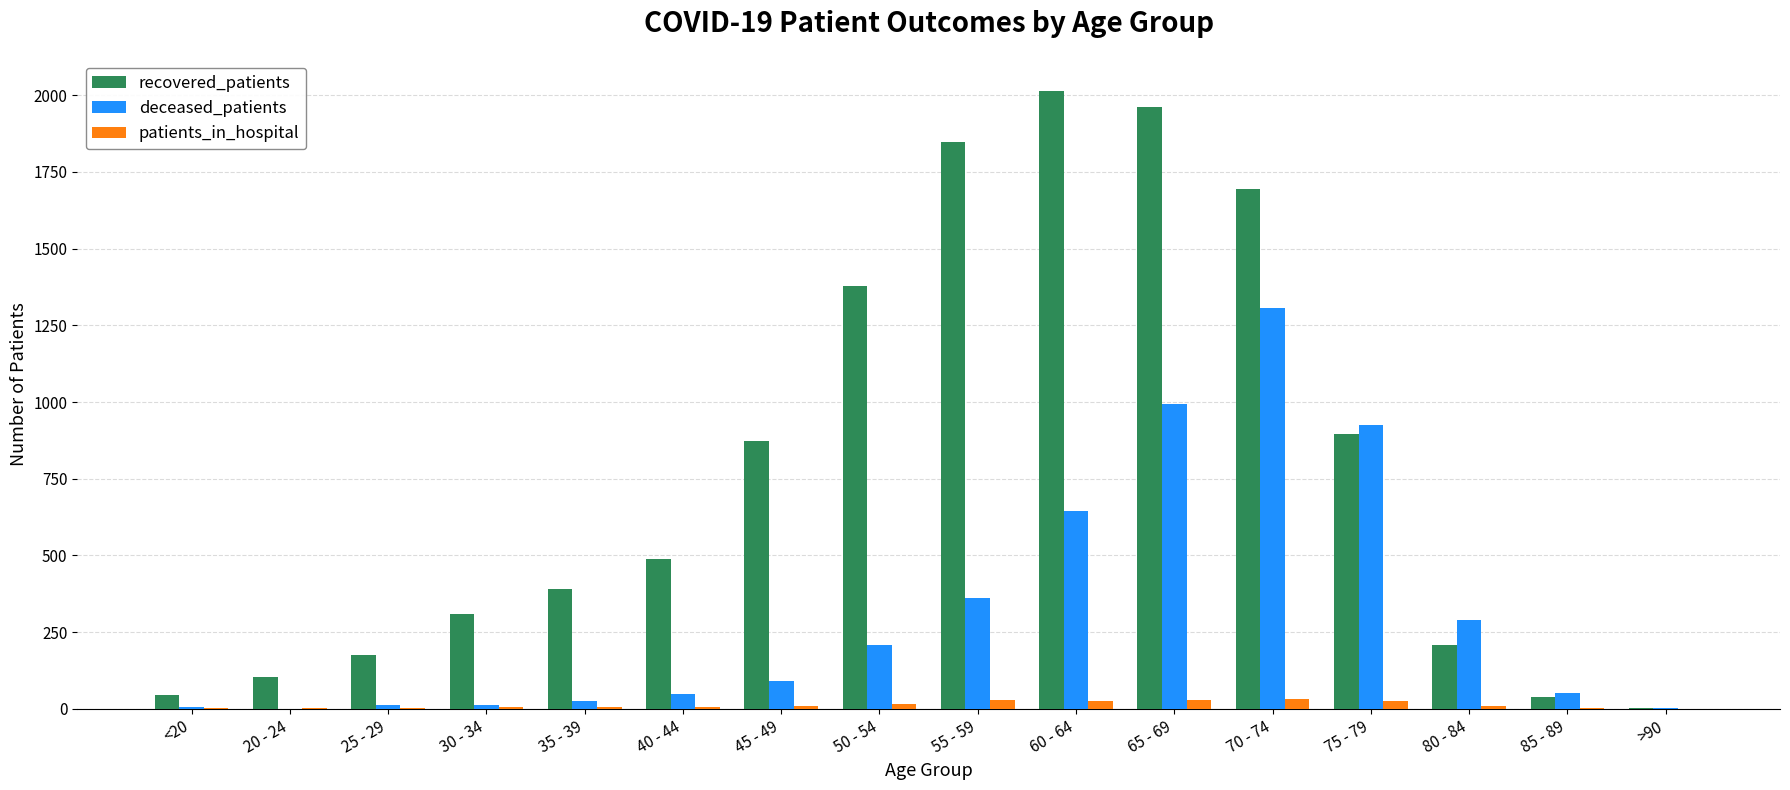

Which series has the largest total across all categories?

recovered_patients